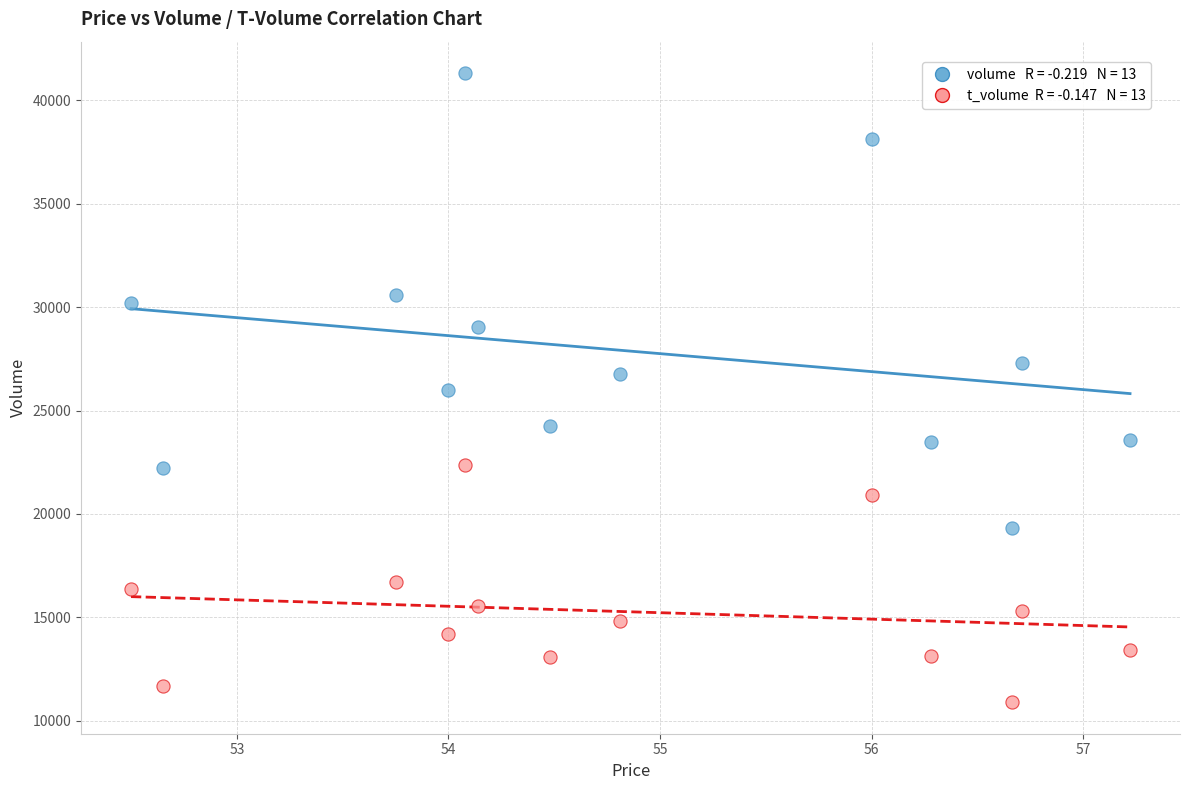

Across all data points, what is the range of Y values (max minus min)?

30408